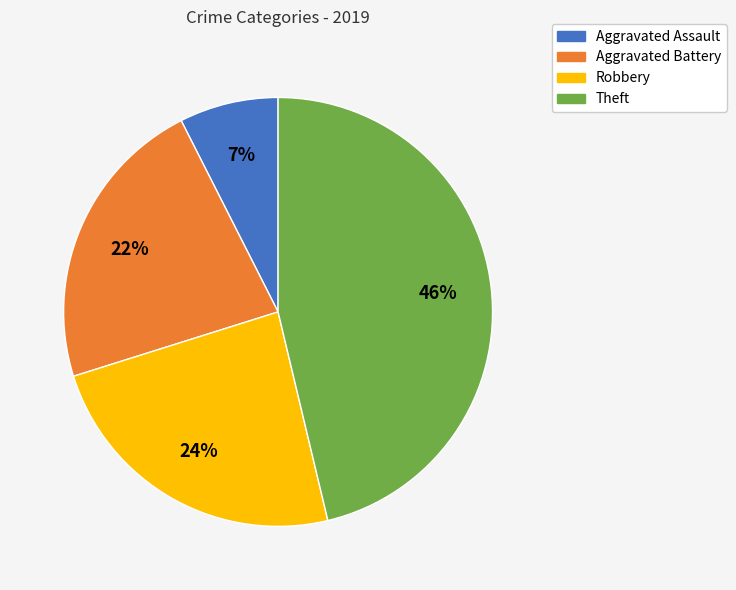

To the nearest percent, what is the difference between the Robbery and Theft slice percentages?

22%